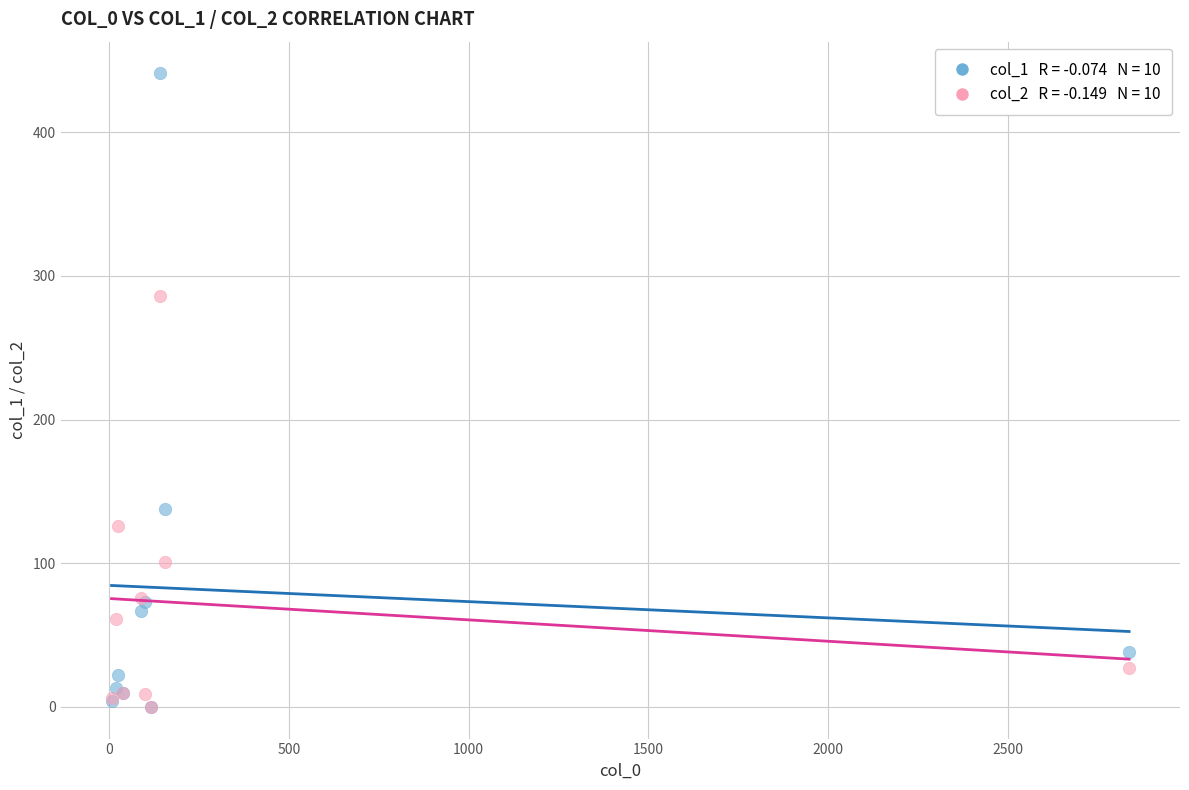

Across all series, what Y value is closest to 220?

286